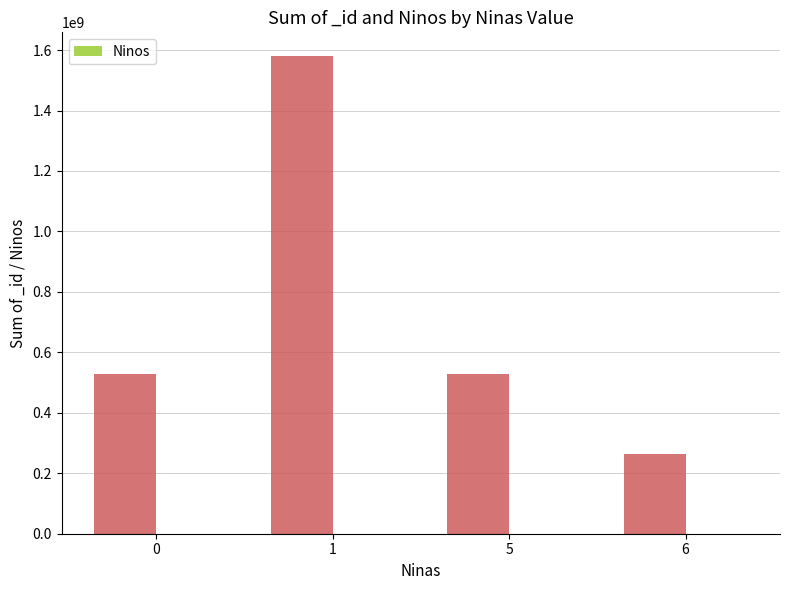

Count the values in the range 1 to 12.

4